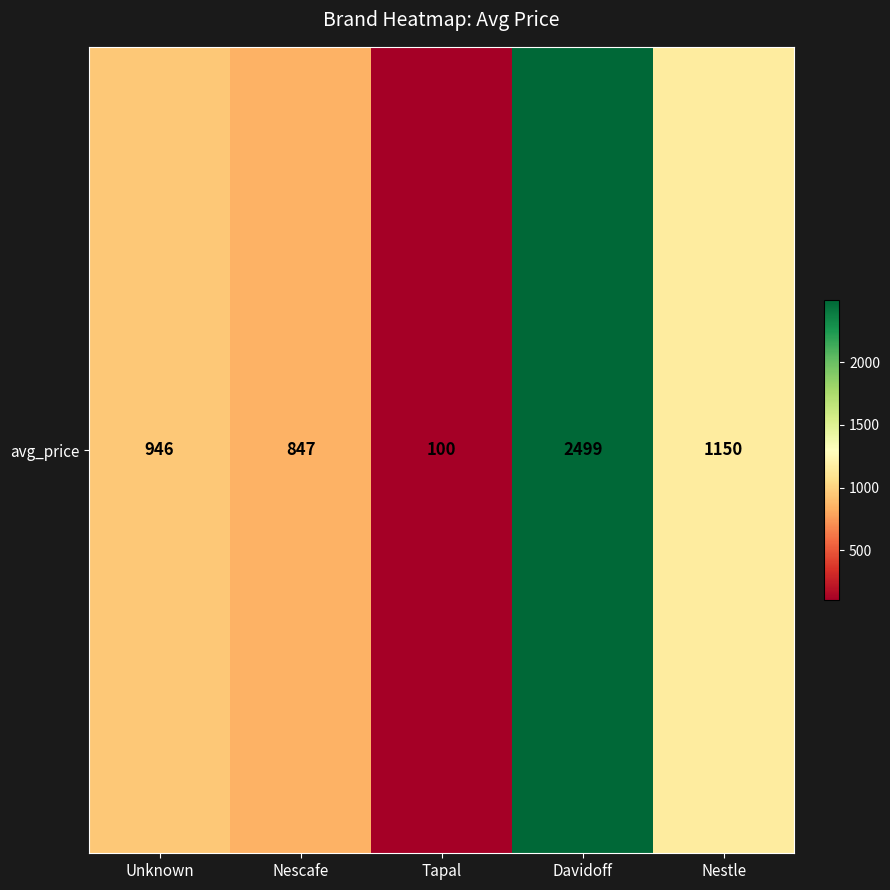

Which category has the lowest value across all series?

Tapal